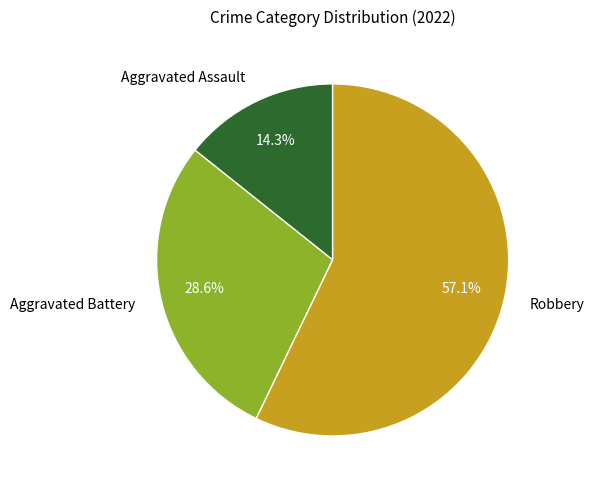

Is there a majority slice in this chart?

Yes